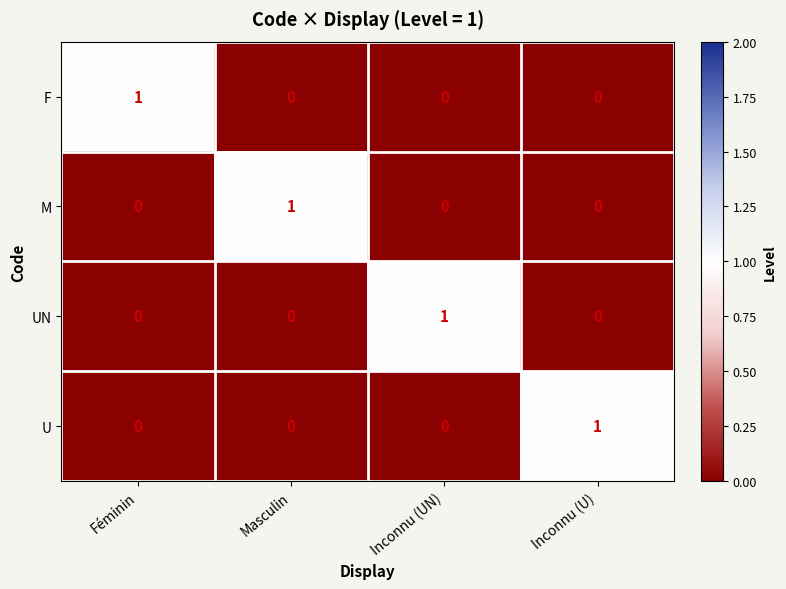

The F series shows 0 at Masculin. True or false?

True